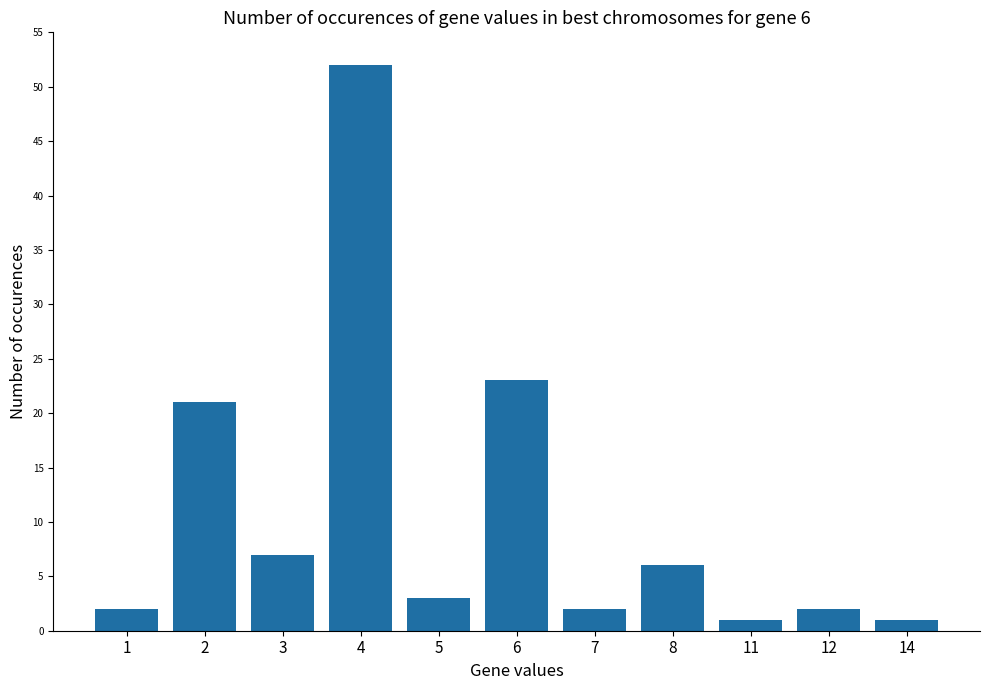

Between 8 and 14, which is larger?

8